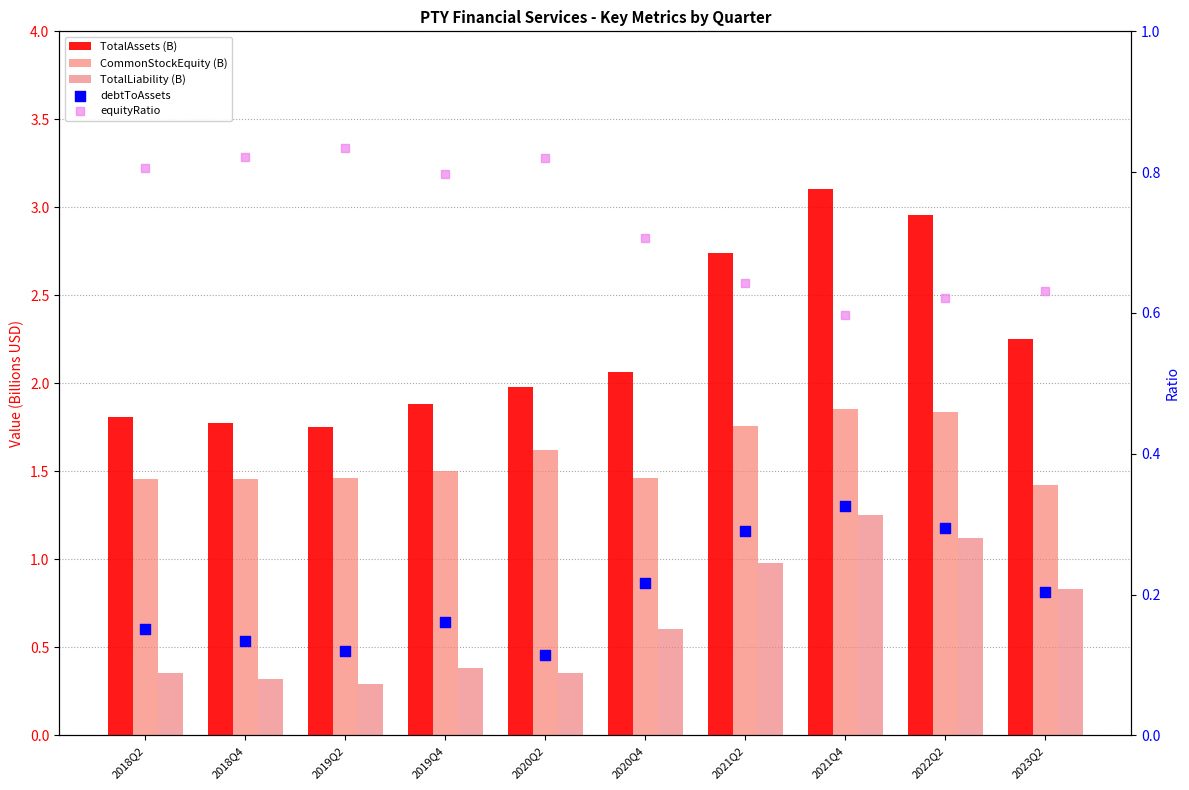

Which series has the largest Y range (max minus min)?

TotalAssets (B)